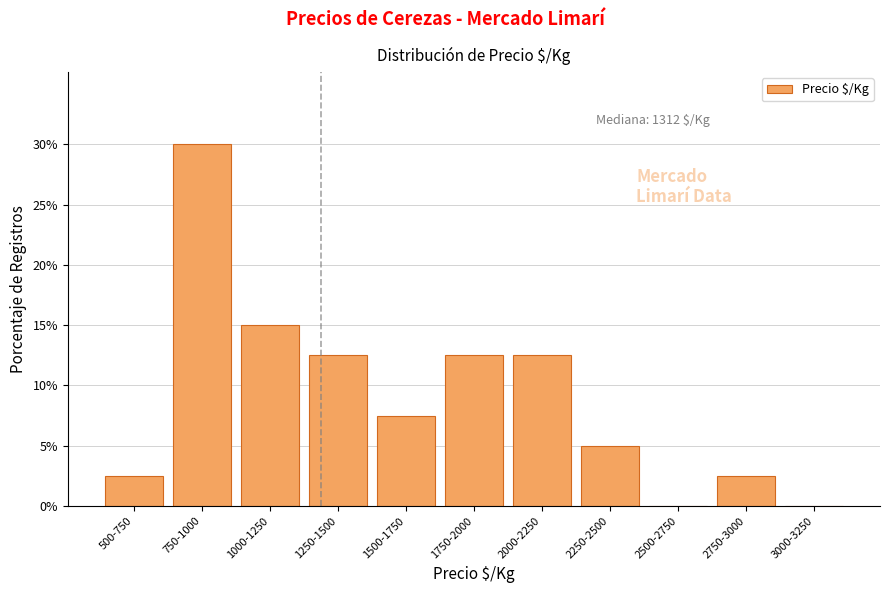

Reading left to right, transcribe all the data shown in this chart.

500-750=2.5	750-1000=30.0	1000-1250=15.0	1250-1500=12.5	1500-1750=7.5	1750-2000=12.5	2000-2250=12.5	2250-2500=5.0	2500-2750=0.0	2750-3000=2.5	3000-3250=0.0